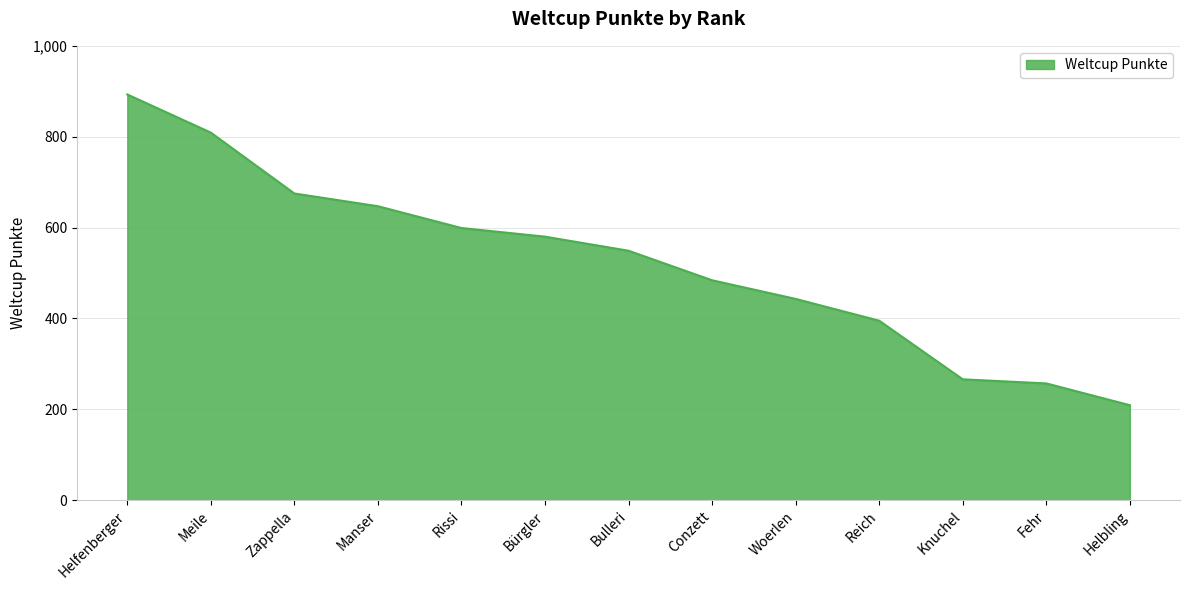

Reading left to right, transcribe all the data shown in this chart.

Helfenberger=893	Meile=809	Zappella=675	Manser=647	Rissi=599	Bürgler=580	Bulleri=549	Conzett=484	Woerlen=443	Reich=395	Knuchel=266	Fehr=257	Helbling=209